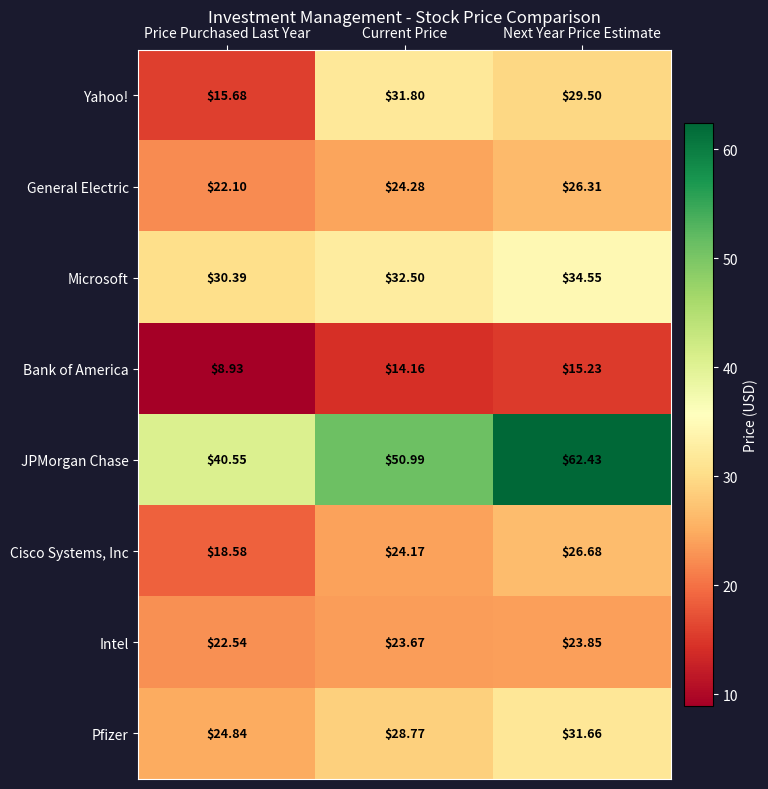

At how many categories does at least one series exceed 22?

3